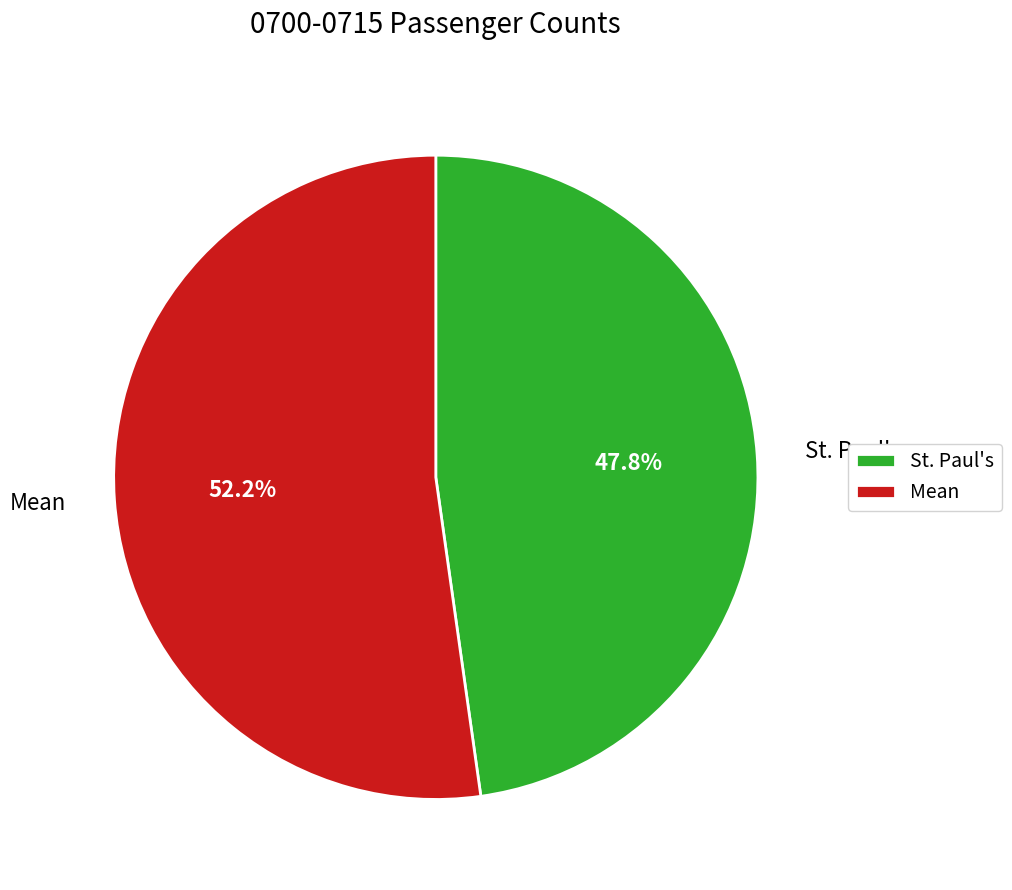

Is there any slice that represents more than half of the pie?

Yes